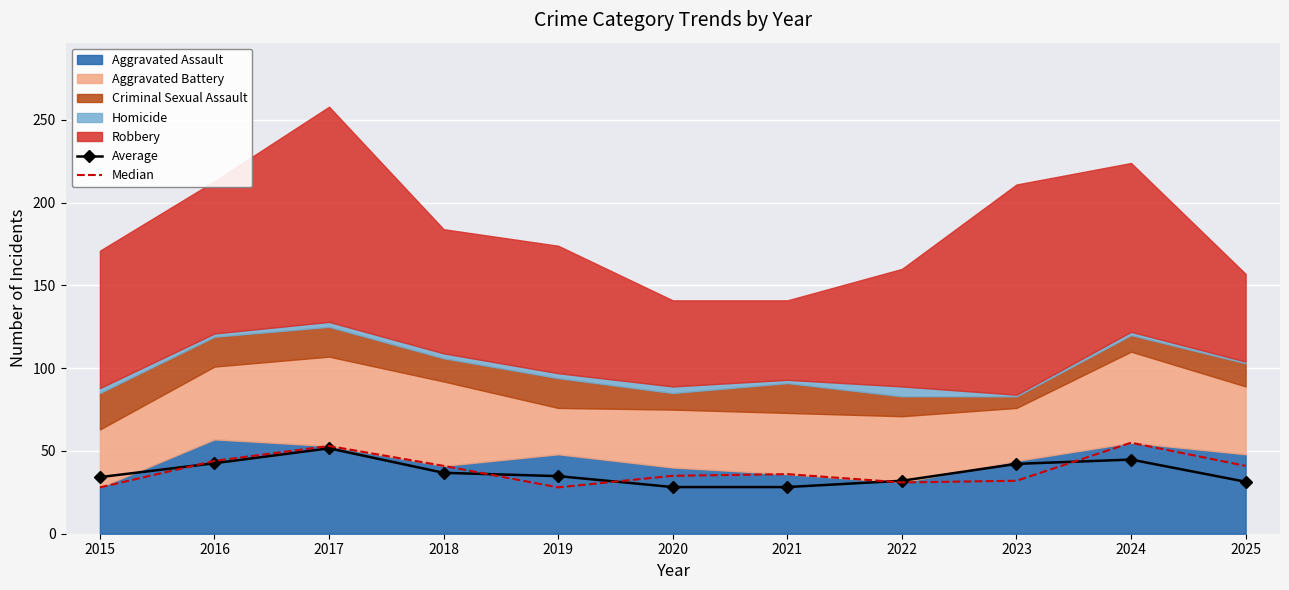

Where is Median nearest to the value 41?

2018